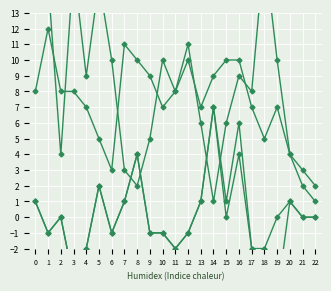

Is it true that TB equals 3 at 7?

True